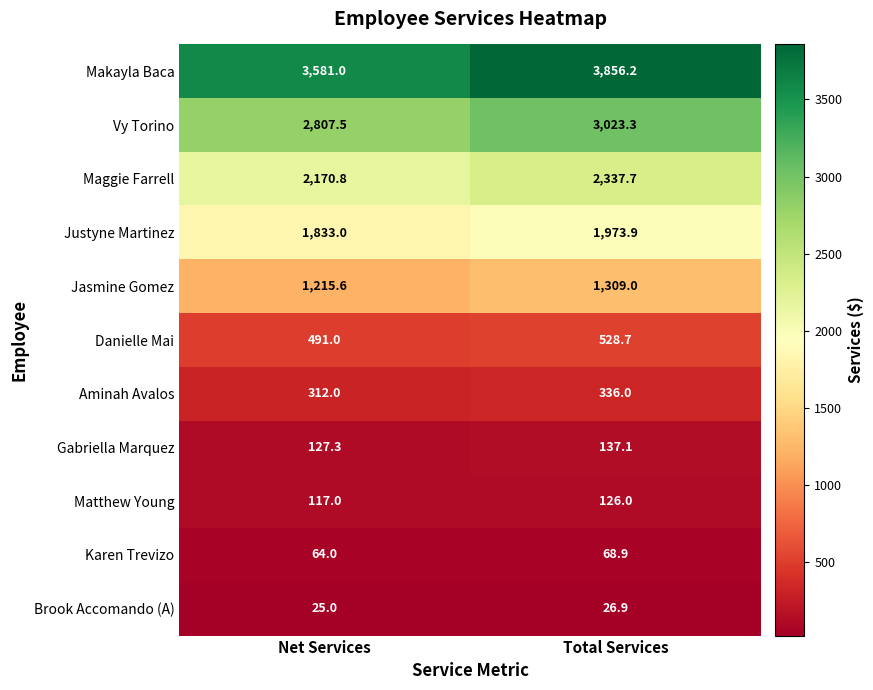

What is the difference between the highest and lowest values at Total Services?

3829.3